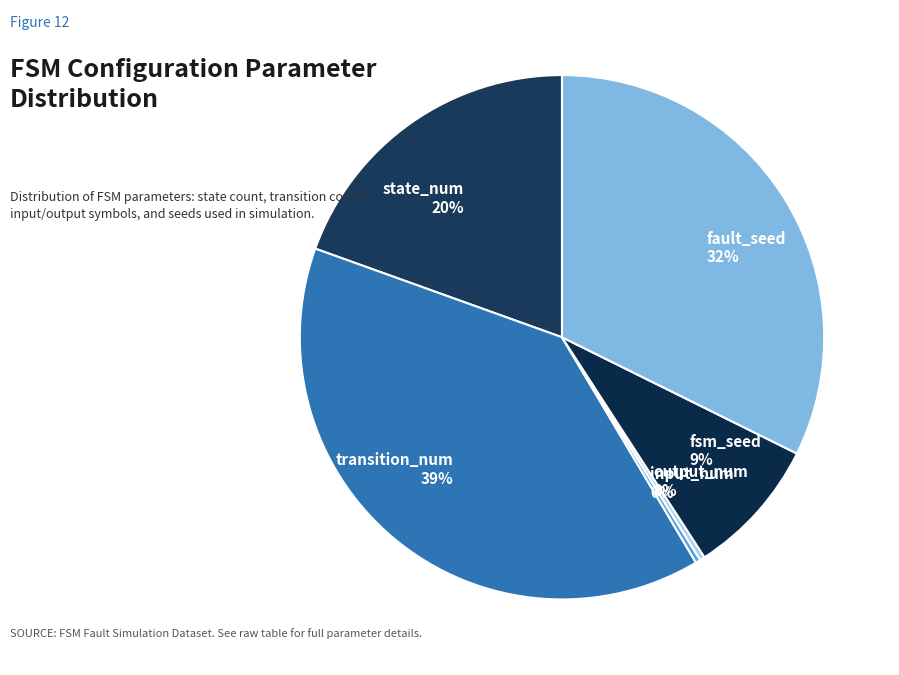

Combined, do input_num and fsm_seed account for over 50%?

No